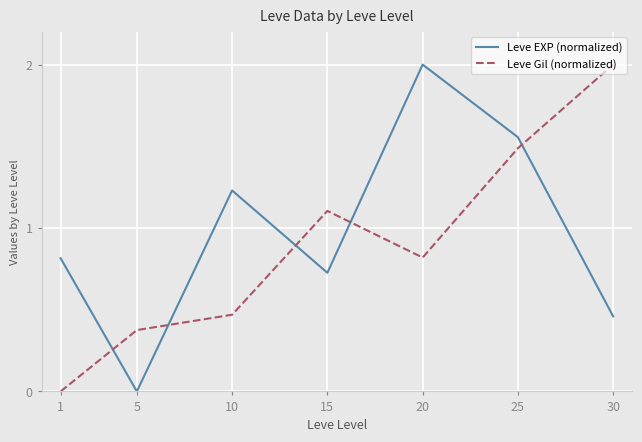

What is the difference between the maximum and minimum values in the Leve Gil (normalized) series?

2.0